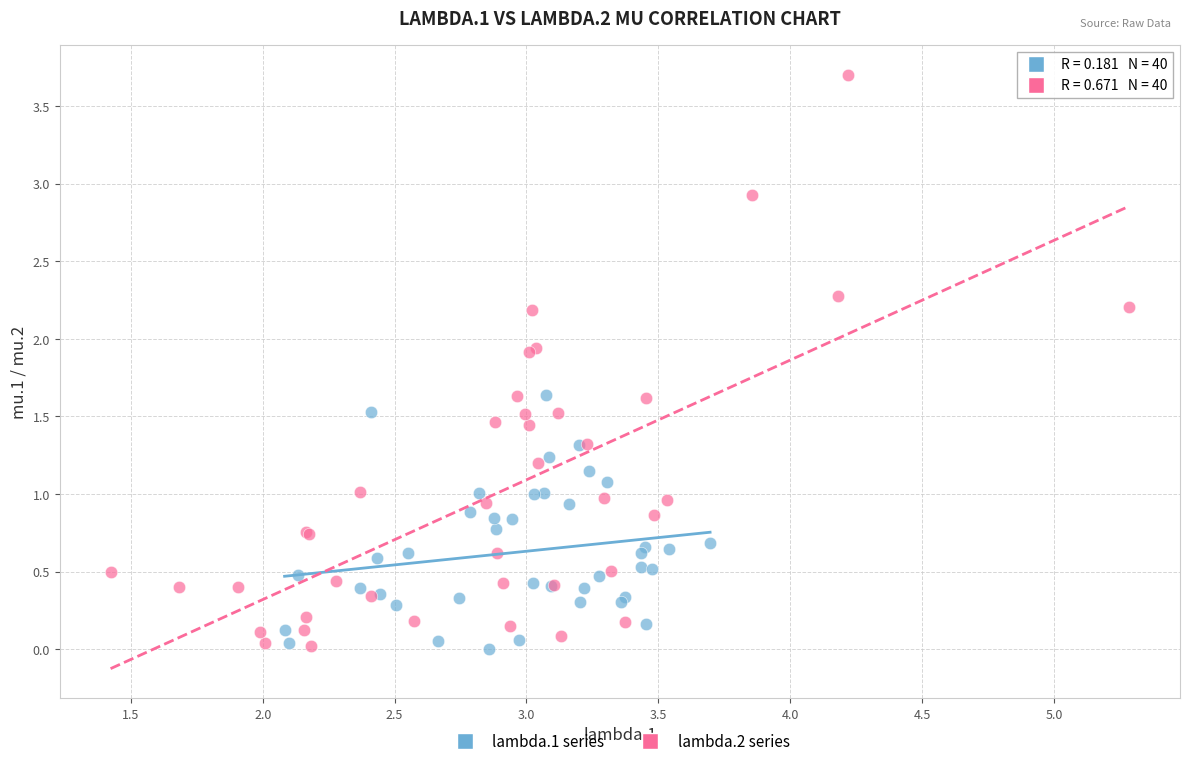

What are all the series names shown in the legend?

lambda.1 series, lambda.2 series